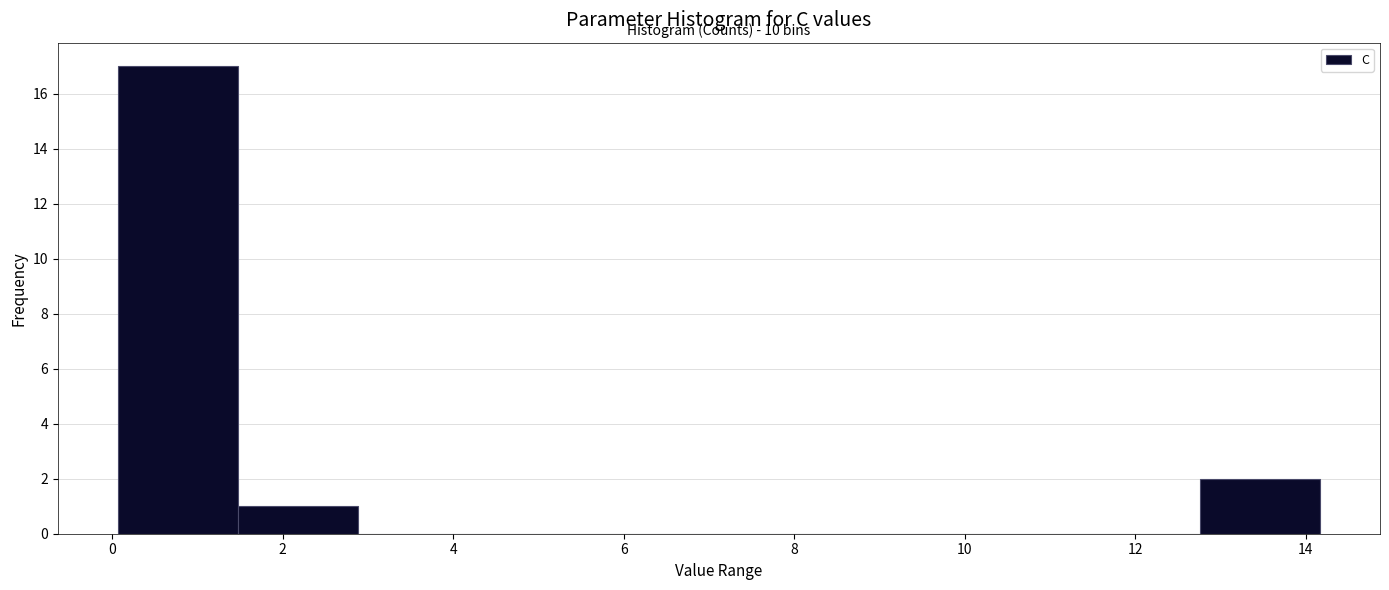

Which range on the x-axis has the tallest bar?

0.0 to 1.4